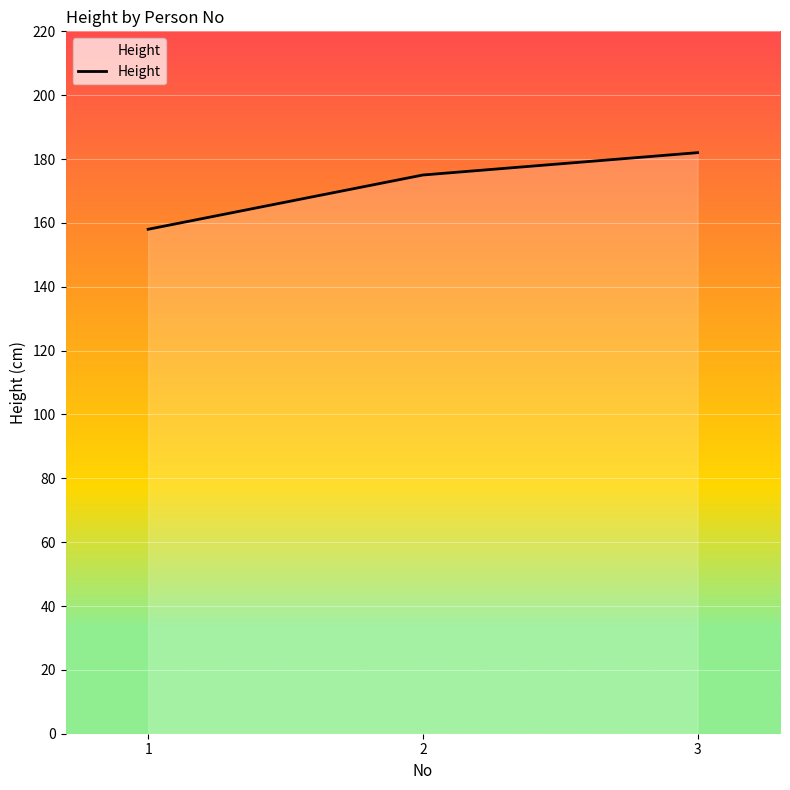

What value does the data have at 3?

182